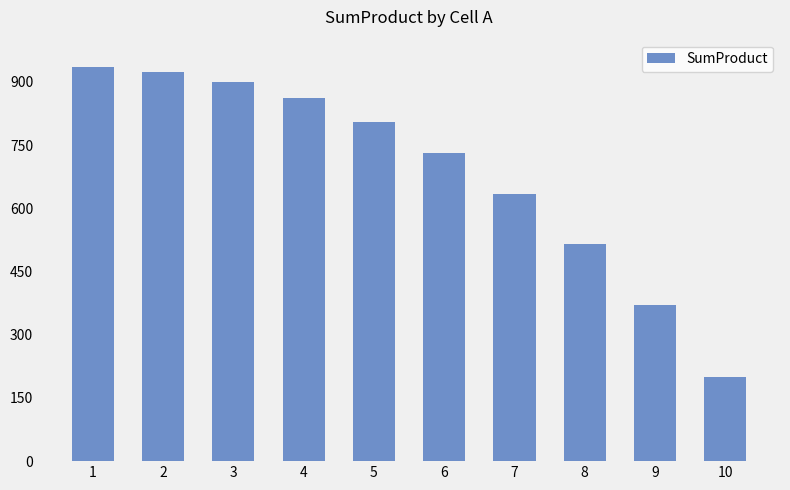

What is the value of the 10th bar from the left?

200